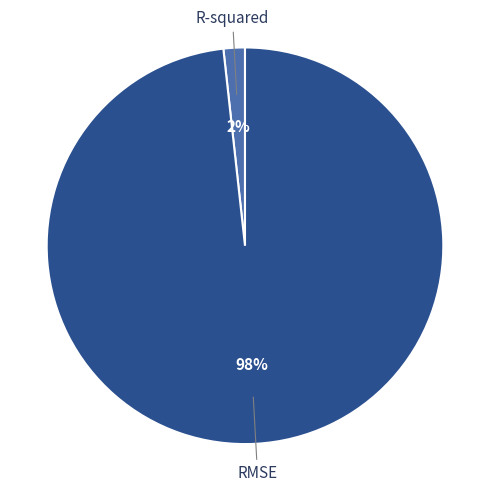

Is there a majority slice in this chart?

Yes